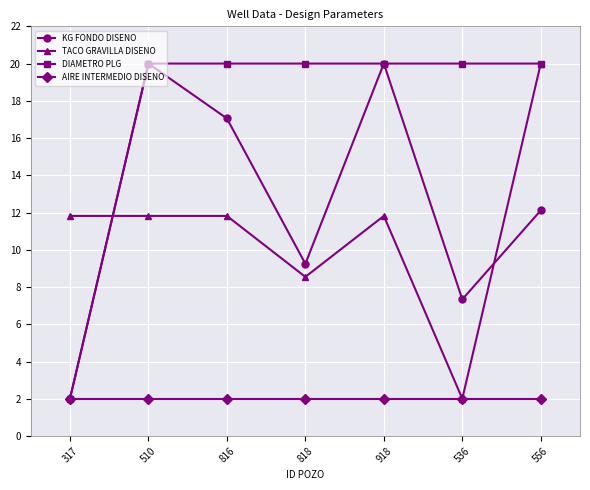

What is the sum of the TACO GRAVILLA DISENO values at 556 and 918?

31.8